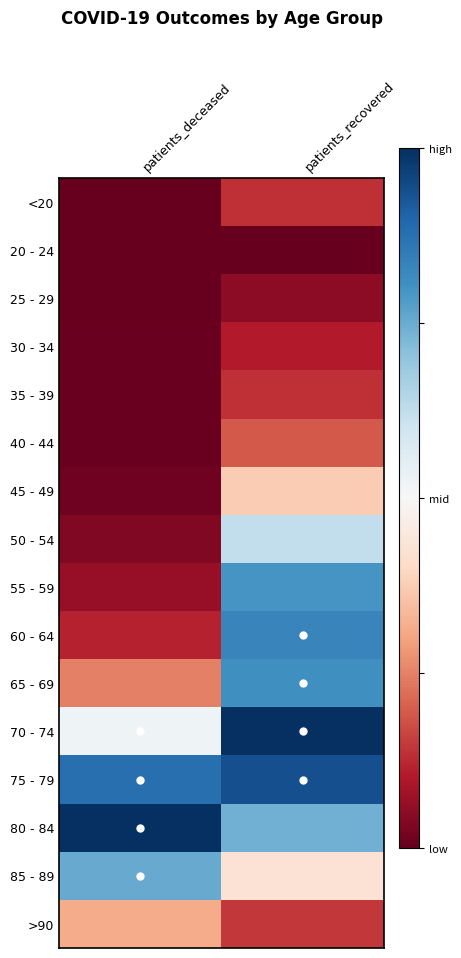

What is the total value across all series at patients_deceased?

-8.1